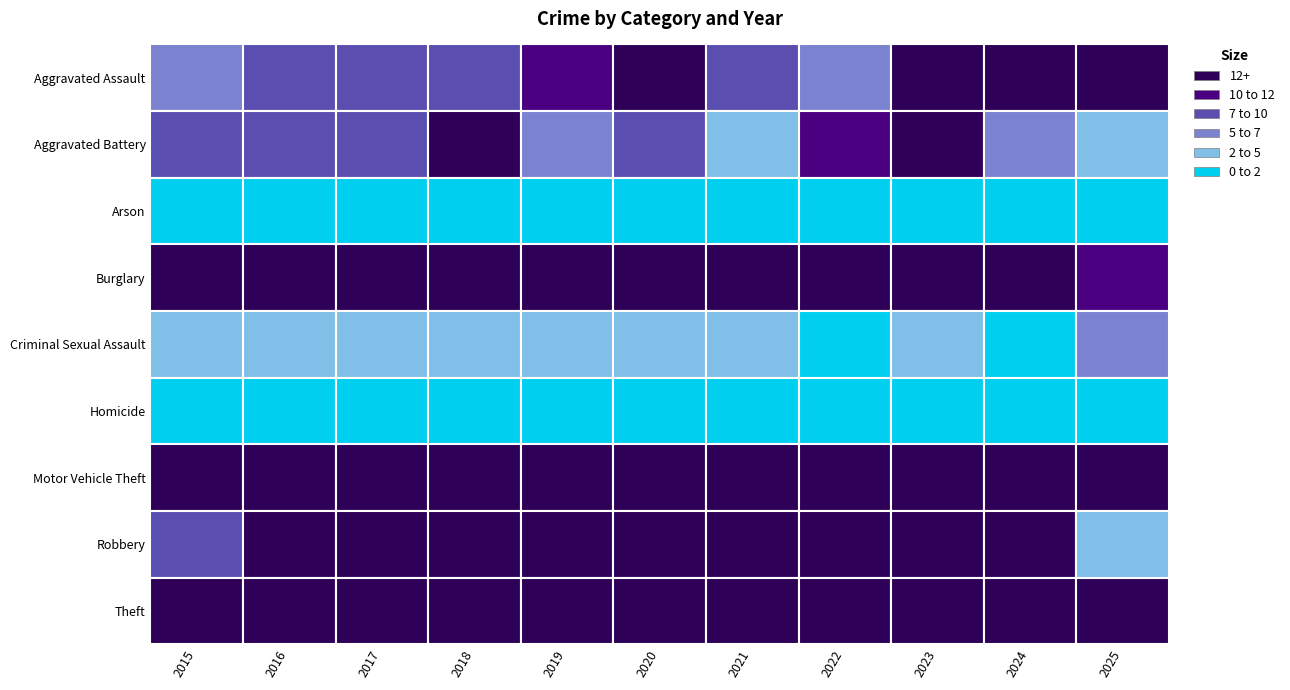

What is the average value of the Burglary series?

28